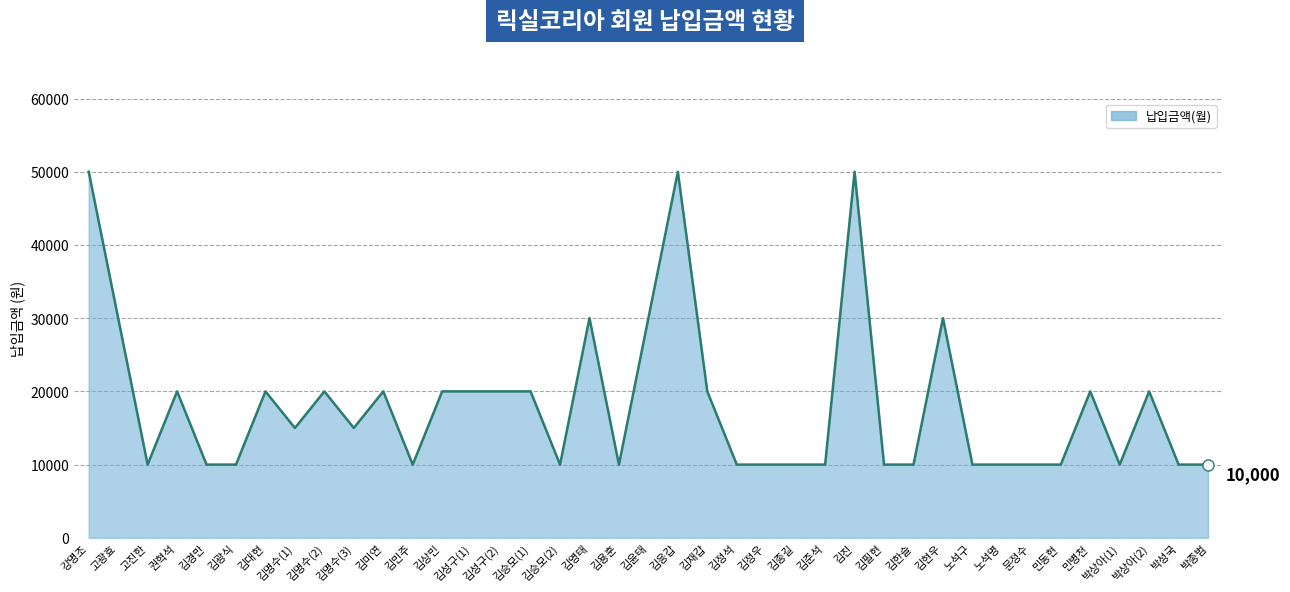

What is the smallest value displayed?

10000